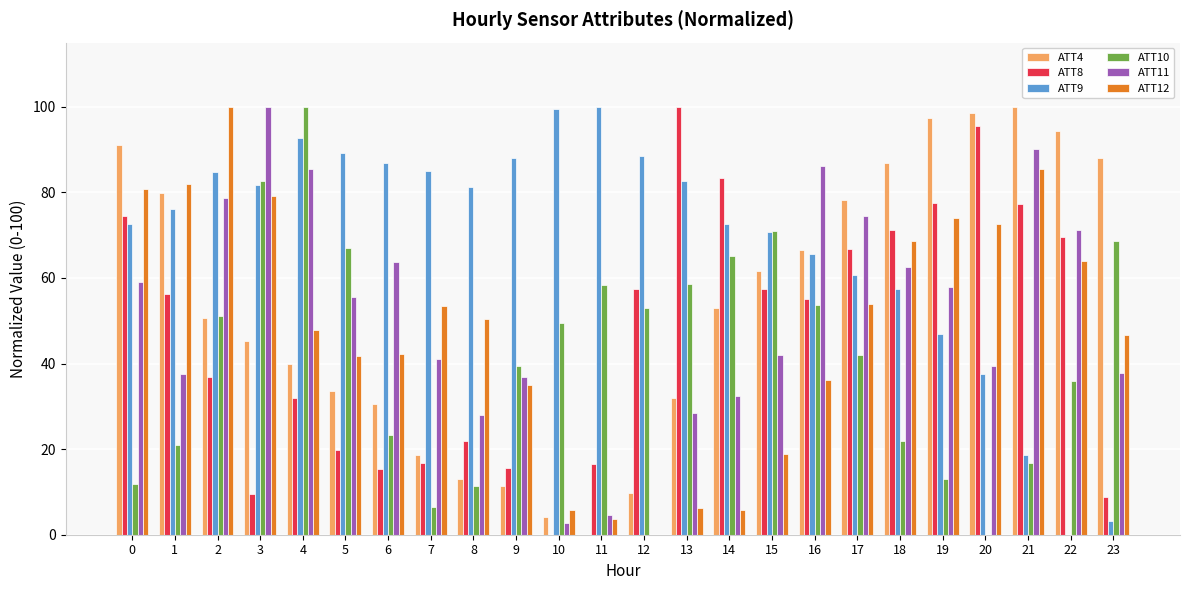

How many groups of bars are there?

24